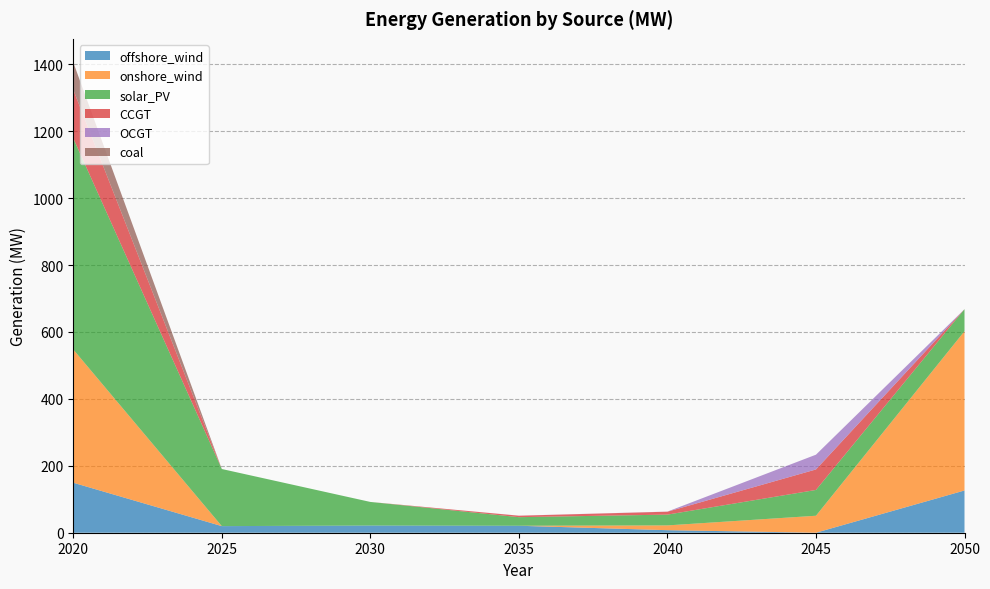

Reading right to left, transcribe all the data shown in this chart.

offshore_wind: 2050=126.3	2045=0.0	2040=7.6	2035=20.8	2030=21.5	2025=19.7	2020=149.4
onshore_wind: 2050=476.0	2045=50.7	2040=14.3	2035=0.0	2030=0.0	2025=0.0	2020=398.2
solar_PV: 2050=65.9	2045=77.1	2040=32.2	2035=25.6	2030=70.5	2025=170.7	2020=631.4
CCGT: 2050=0.0	2045=61.3	2040=8.7	2035=4.4	2030=0.0	2025=0.0	2020=145.1
OCGT: 2050=0.0	2045=44.1	2040=0.3	2035=0.1	2030=0.0	2025=0.0	2020=0.0
coal: 2050=0.0	2045=0.0	2040=0.0	2035=0.0	2030=0.0	2025=0.0	2020=81.7